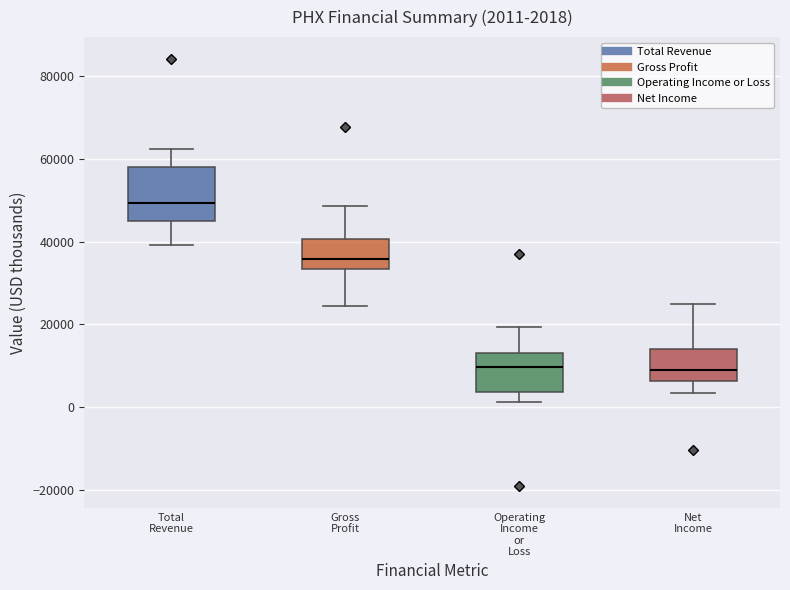

Which box is the tallest, from its lower edge to its upper edge?

Total Revenue